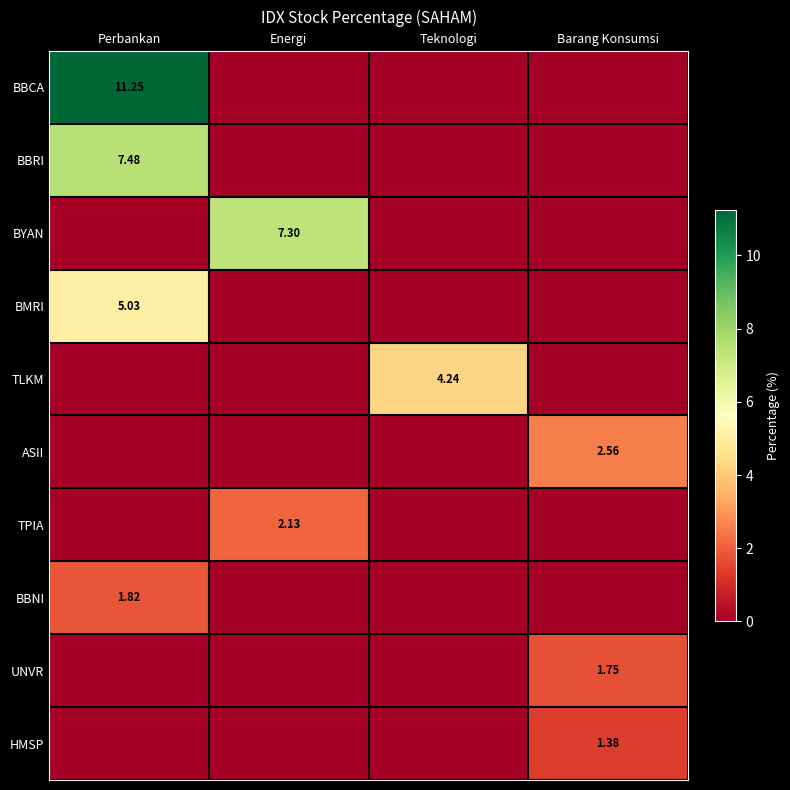

What is the difference between the highest and lowest values at Perbankan?

11.2